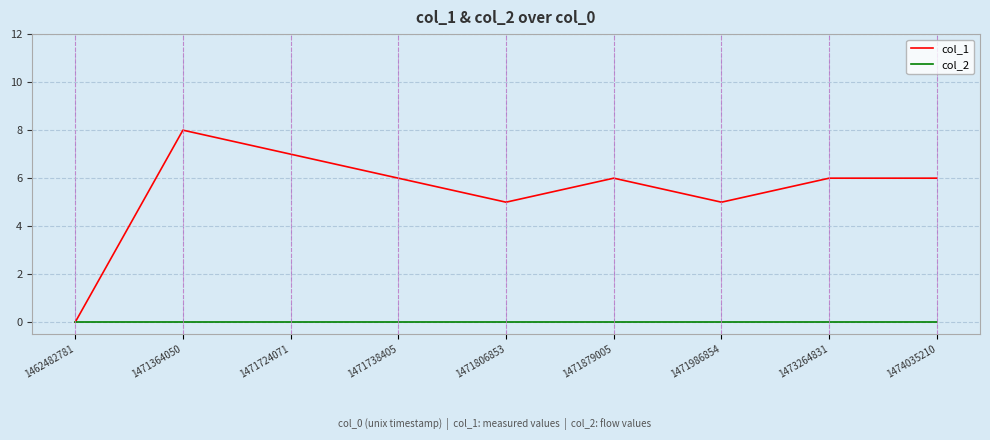

How many lines are shown in the chart?

2